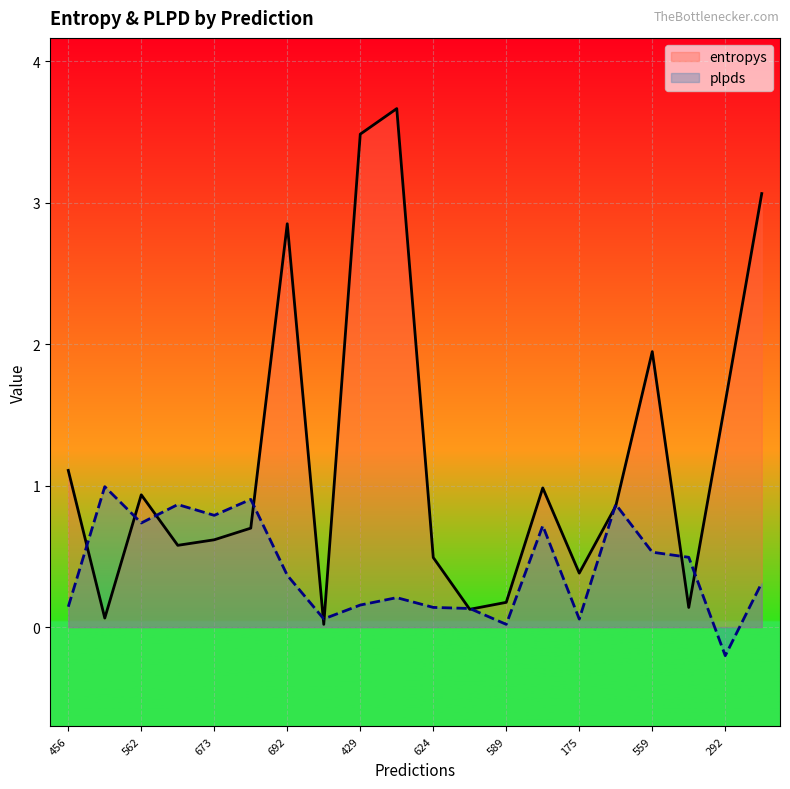

List the series in order of their peak value, highest first.

entropys, plpds